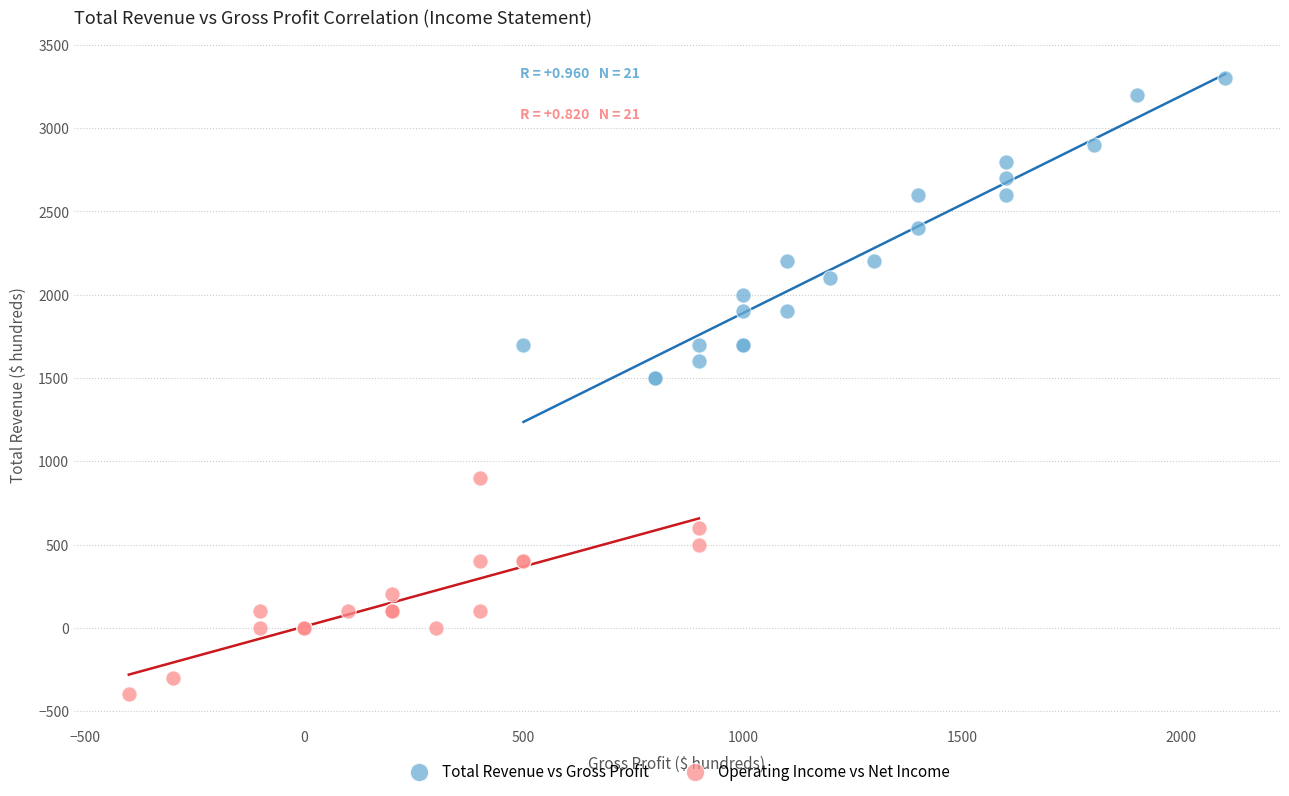

Which series has the largest Y range (max minus min)?

Total Revenue vs Gross Profit